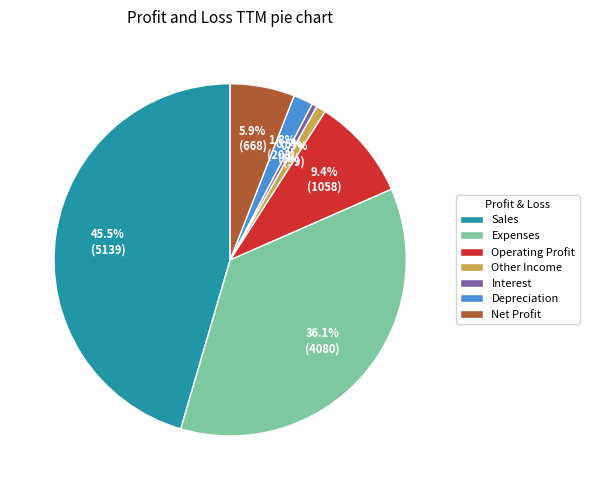

Is there a majority slice in this chart?

No